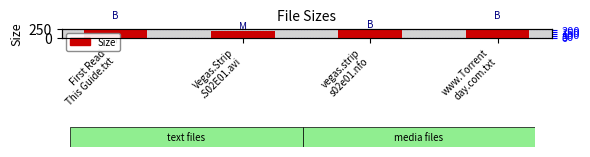

What is the difference between the maximum and minimum values?

297.4